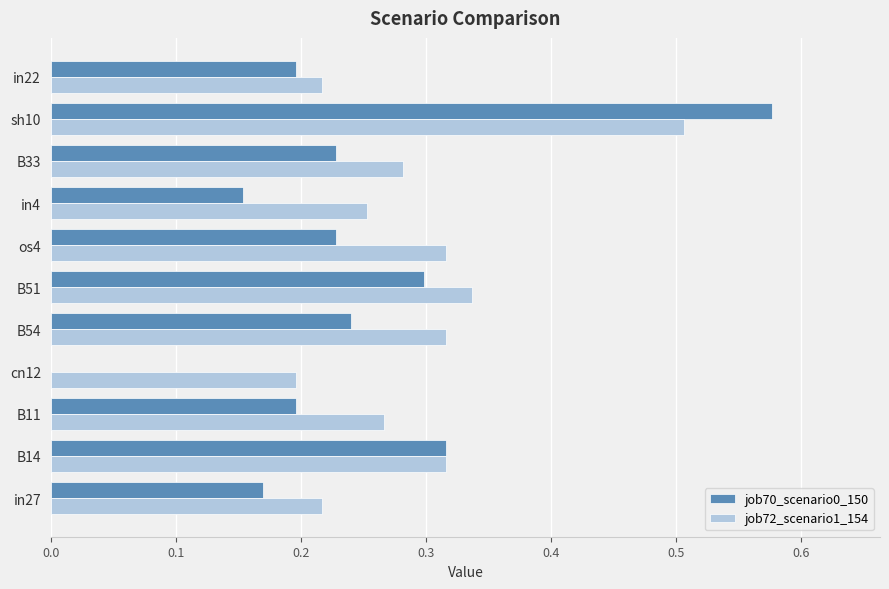

Where is job70_scenario0_150 nearest to the value 0?

cn12